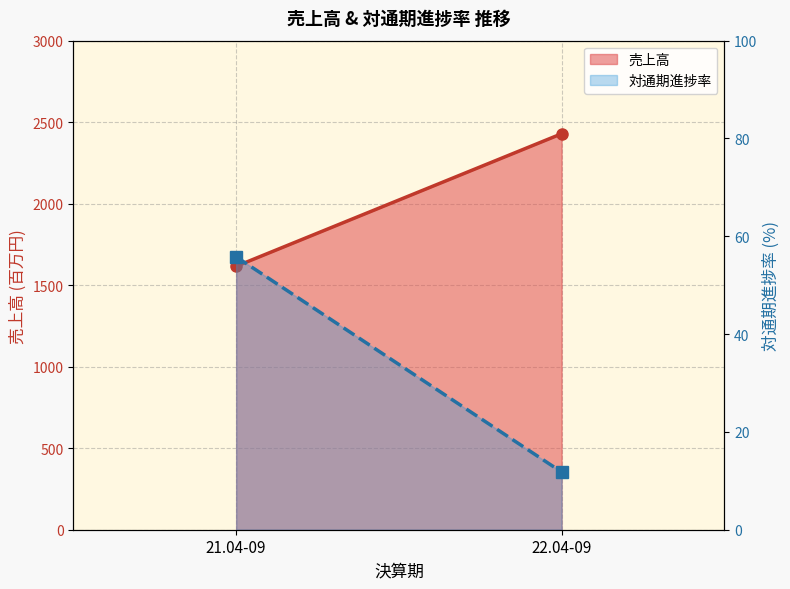

Reading left to right, transcribe all the data shown in this chart.

売上高: 21.04-09=1616.0	22.04-09=2429.0
対通期進捗率: 21.04-09=55.8	22.04-09=11.8